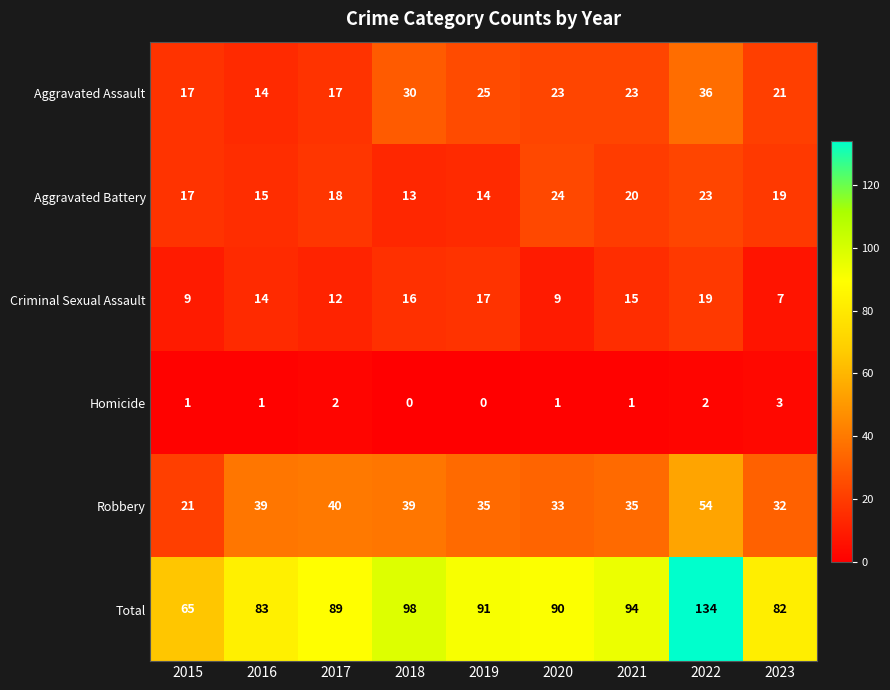

How many series are shown in this chart?

6